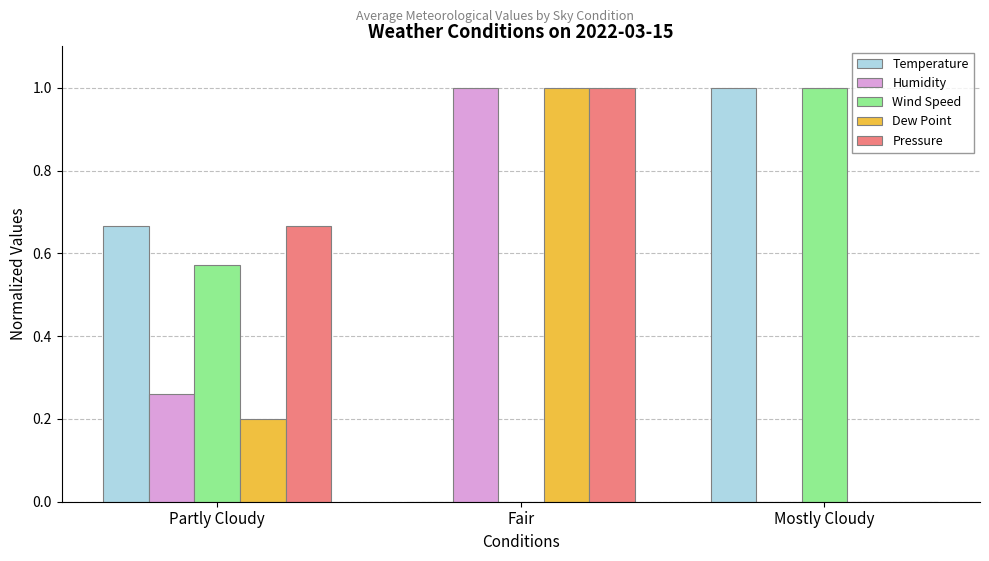

Is the value of Temperature at Fair greater than the value of Pressure at Fair?

No